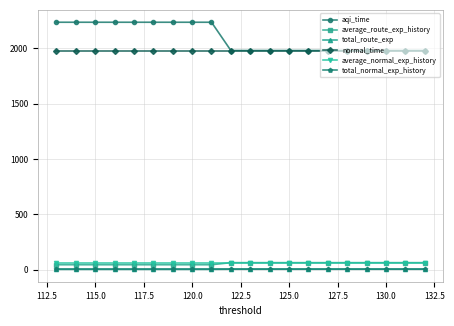

What is the highest value of the average_normal_exp_history series?

64.9